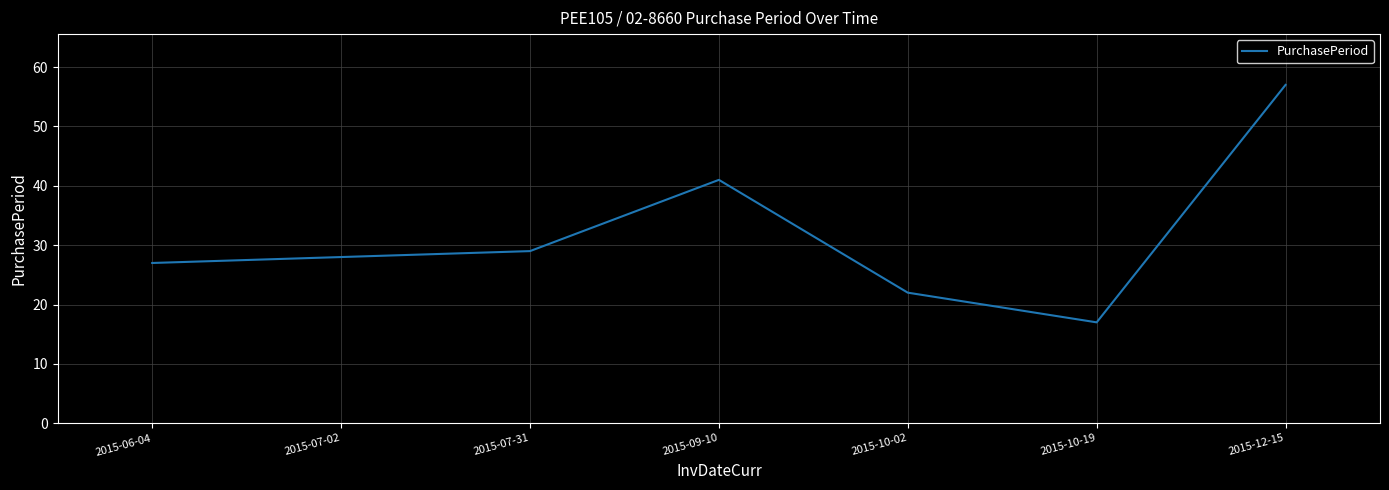

What is the minimum value shown in the chart?

17